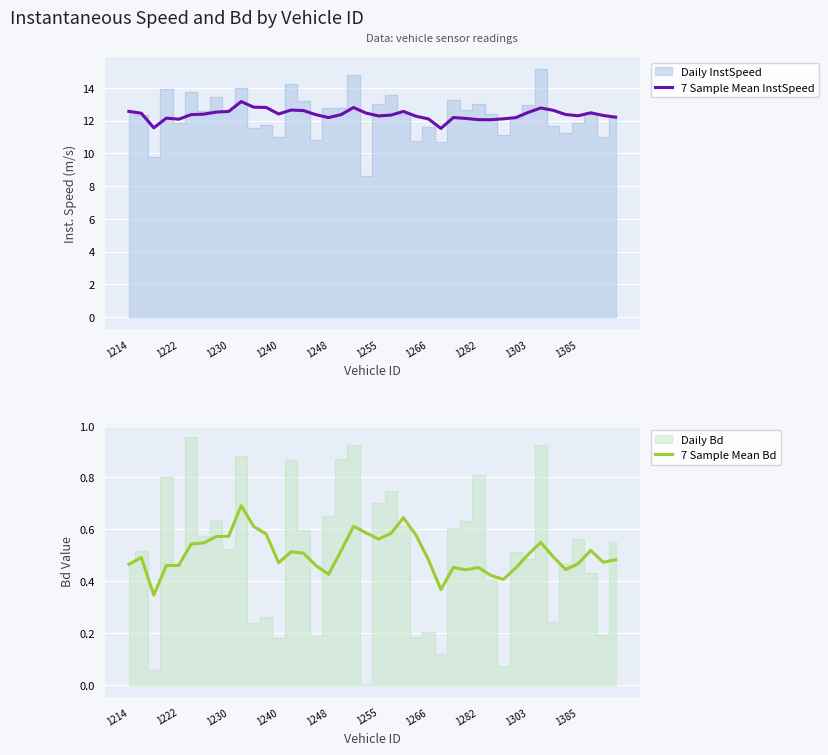

What is the maximum value for 7 Sample Mean InstSpeed?

13.2